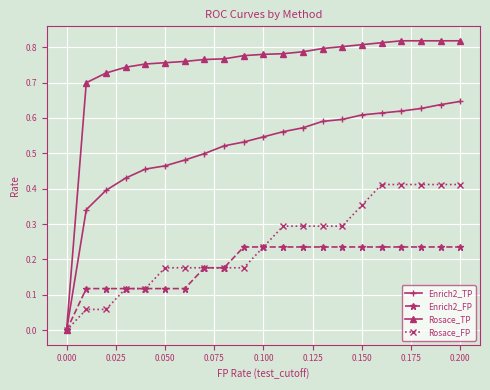

Which series has the largest total across all categories?

Rosace_TP